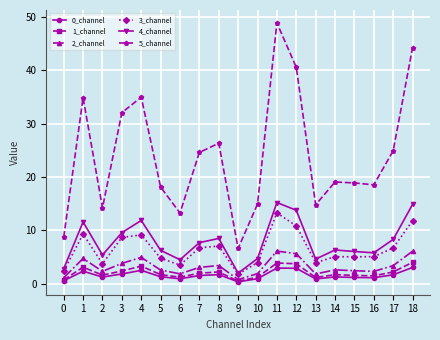

What is the difference between the maximum and second lowest values in the 2_channel series?

5.0